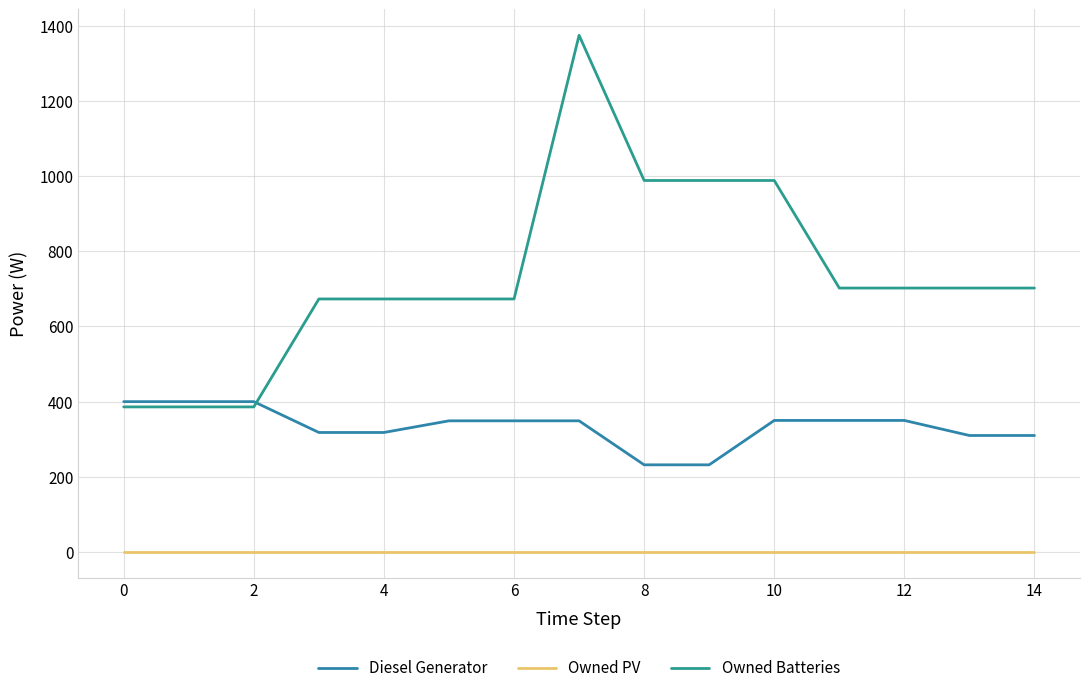

What are all the series names shown in the legend?

Diesel Generator, Owned PV, Owned Batteries